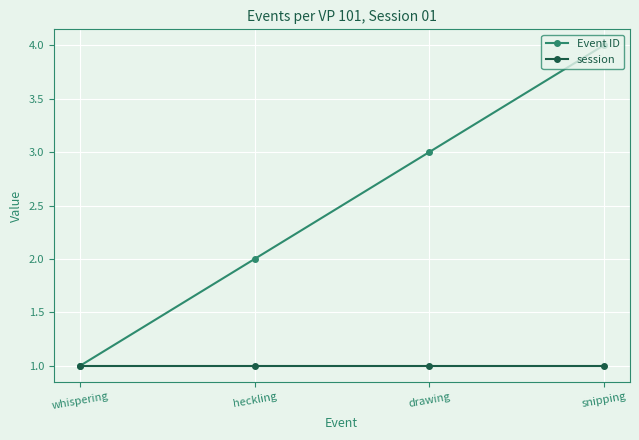

What is the difference between the highest and lowest values at heckling?

1